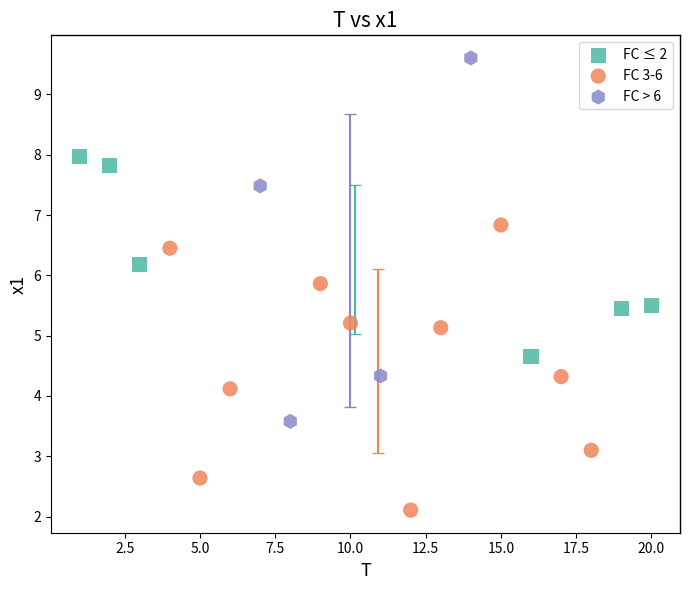

Which series has the largest Y range (max minus min)?

FC > 6